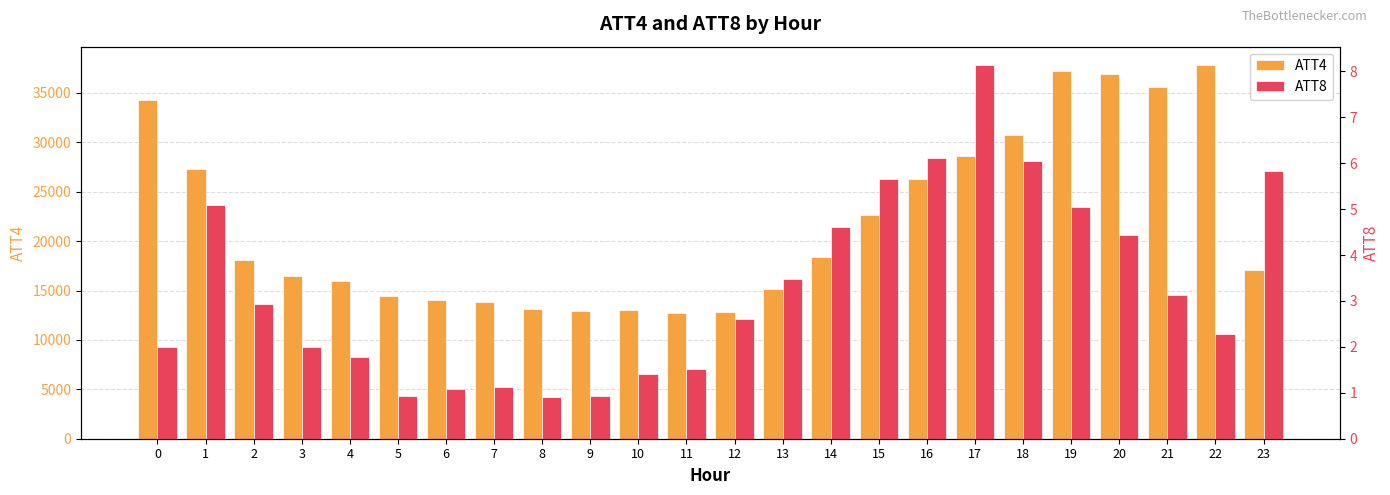

At which category is the sum across all series the highest?

22